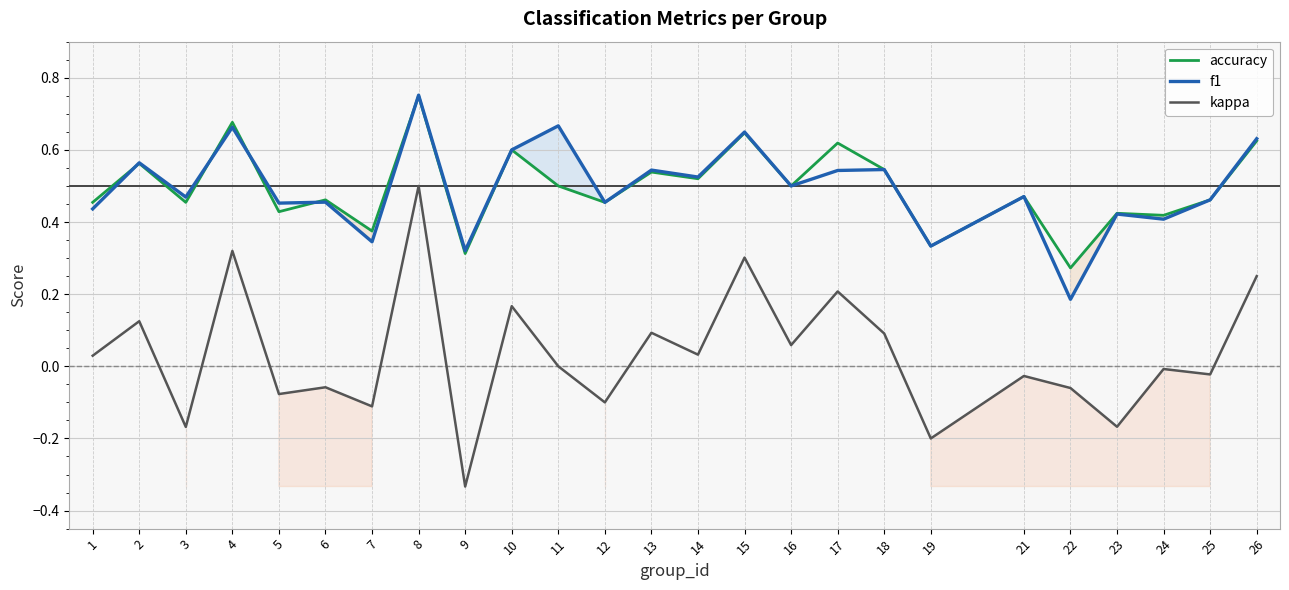

What is the difference between the maximum and minimum values in the accuracy series?

0.5